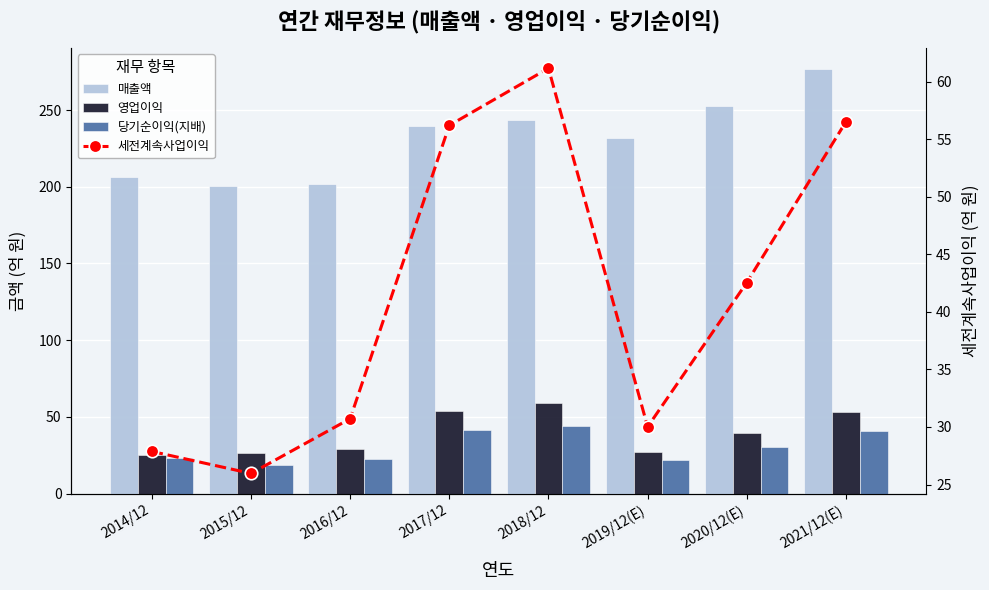

What is the difference between the second highest and second lowest values in the 세전계속사업이익 series?

28.6